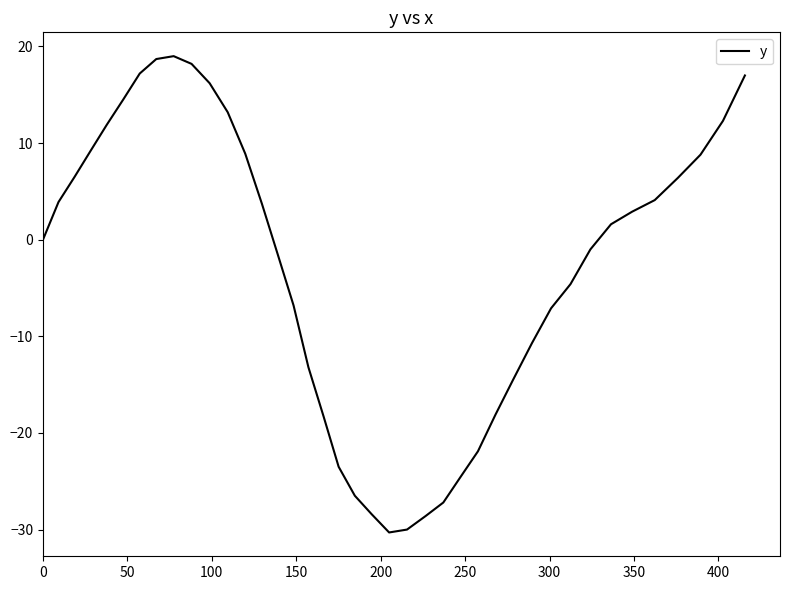

What is the difference between the maximum and minimum values?

49.3